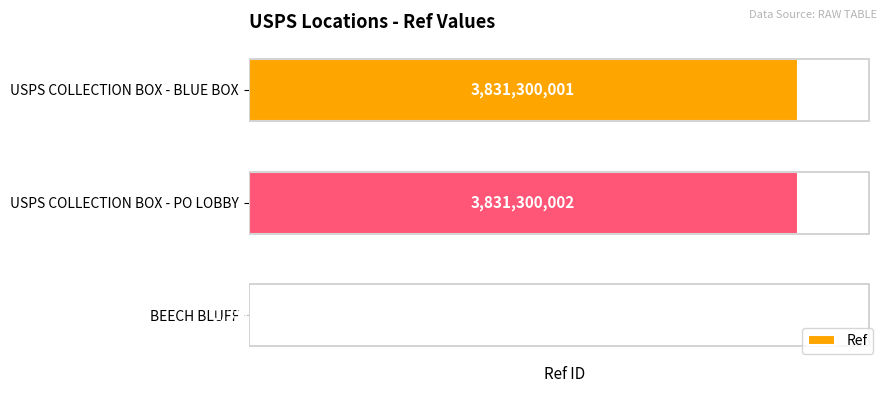

Which label corresponds to the largest value in the chart?

USPS COLLECTION BOX - PO LOBBY